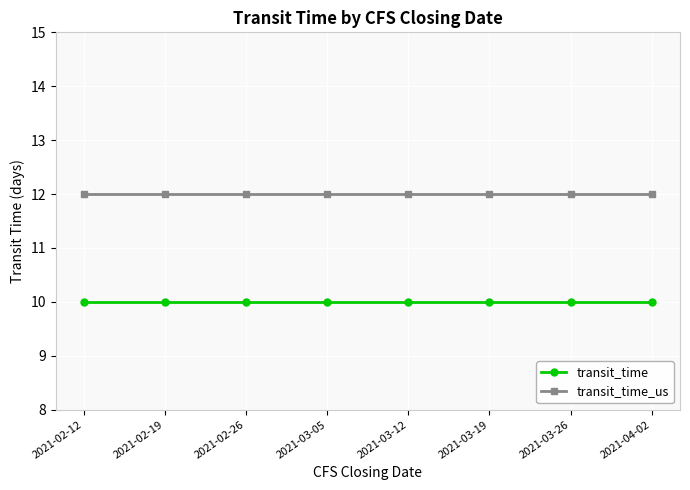

True or false: transit_time_us and transit_time intersect in this chart.

False